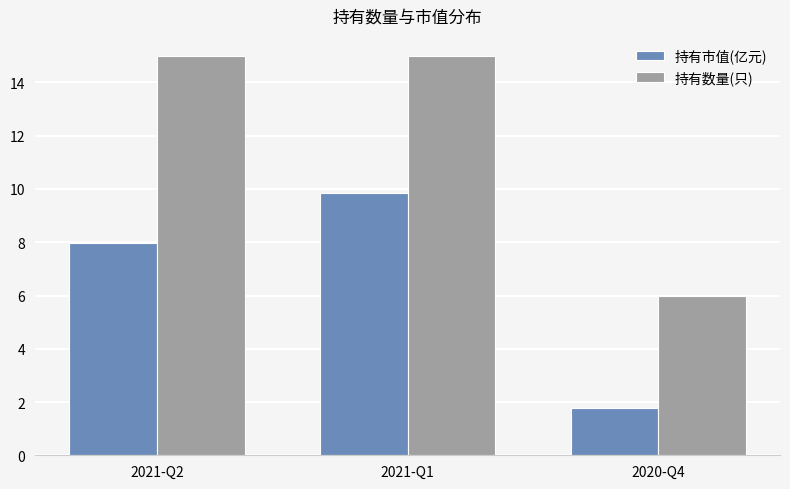

Reading left to right, extract all data points from this chart.

持有市值(亿元): 8.0	9.8	1.8
持有数量(只): 15.0	15.0	6.0